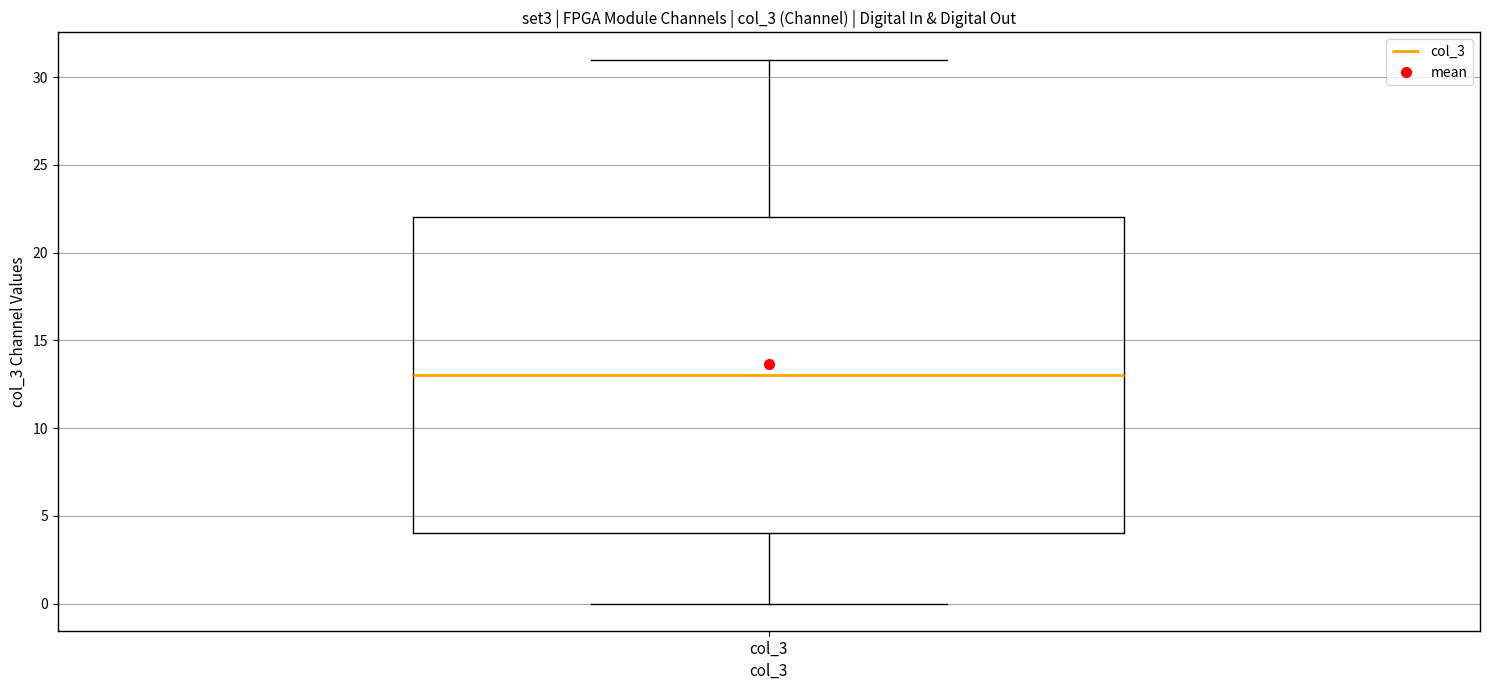

Where is the lower edge of the box for col_3 on the y-axis? The values are not printed on the chart, so give them approximately, as read against the axis.

4